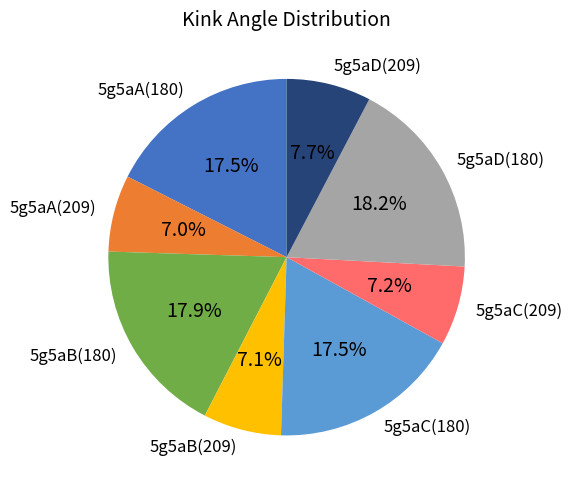

What percentage is the 5g5aB(180) slice, to the nearest percent?

18%